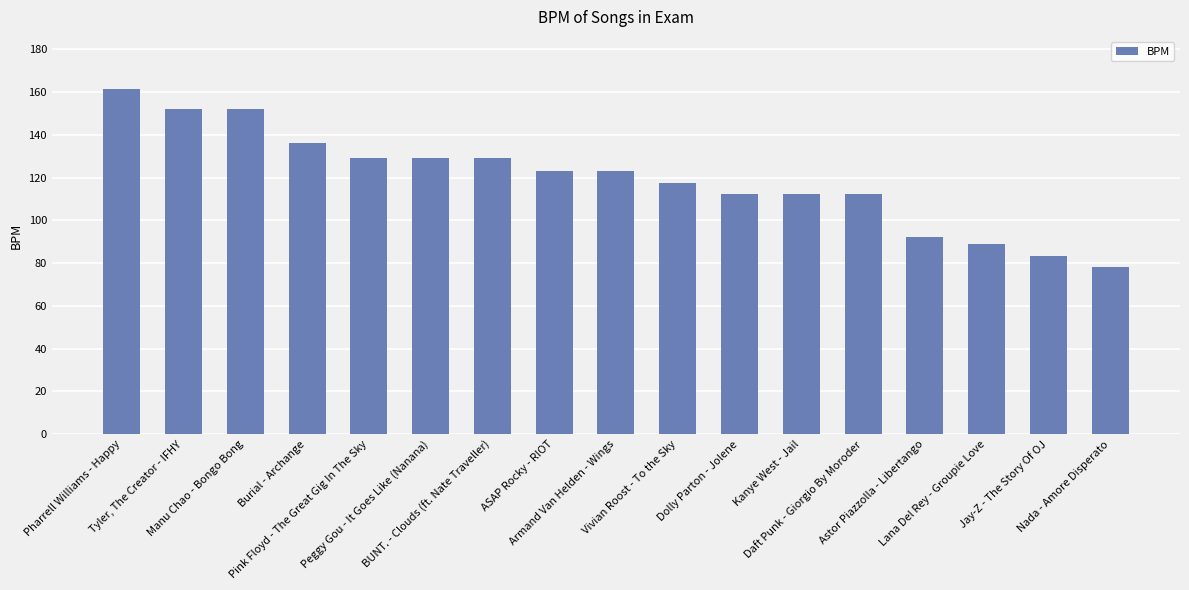

At which category does the chart reach its minimum across all series?

Nada - Amore Disperato